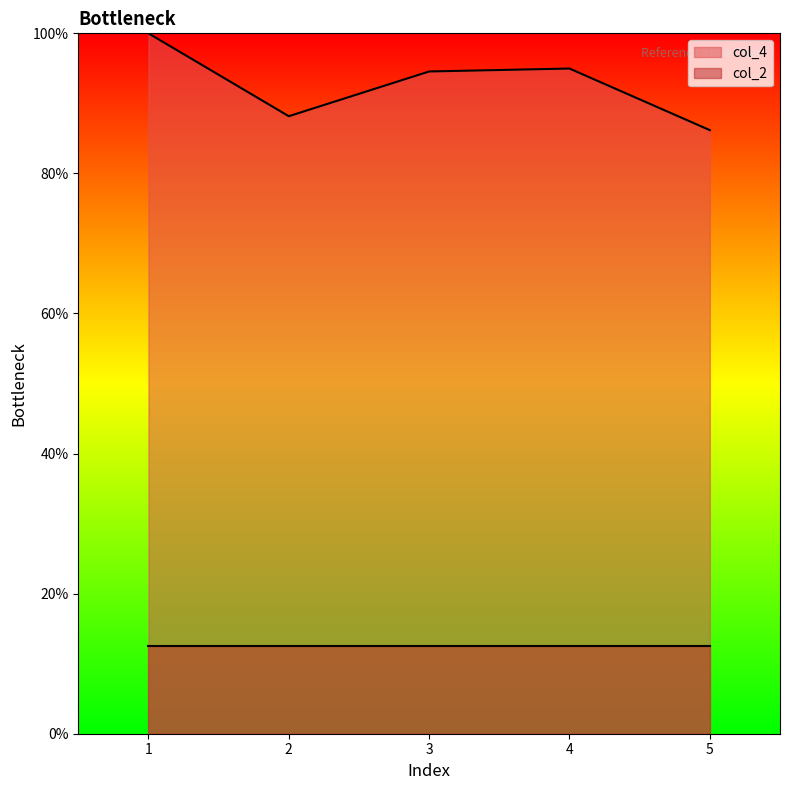

List the labels in order of value, largest first.

1, 4, 3, 2, 5